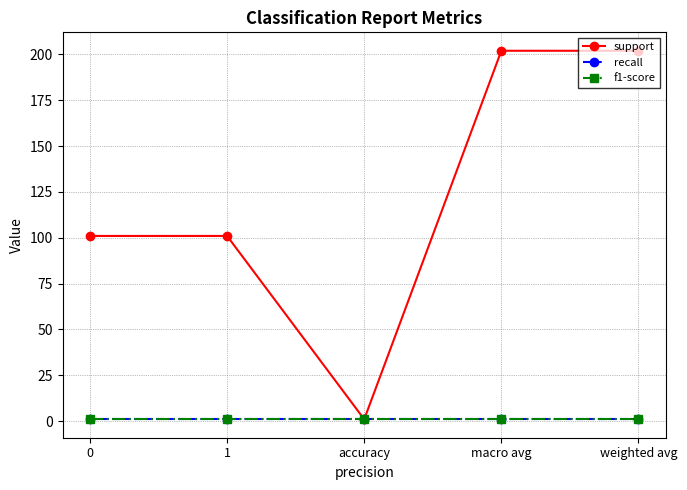

True or false: f1-score has more than 0 interior local peaks.

False